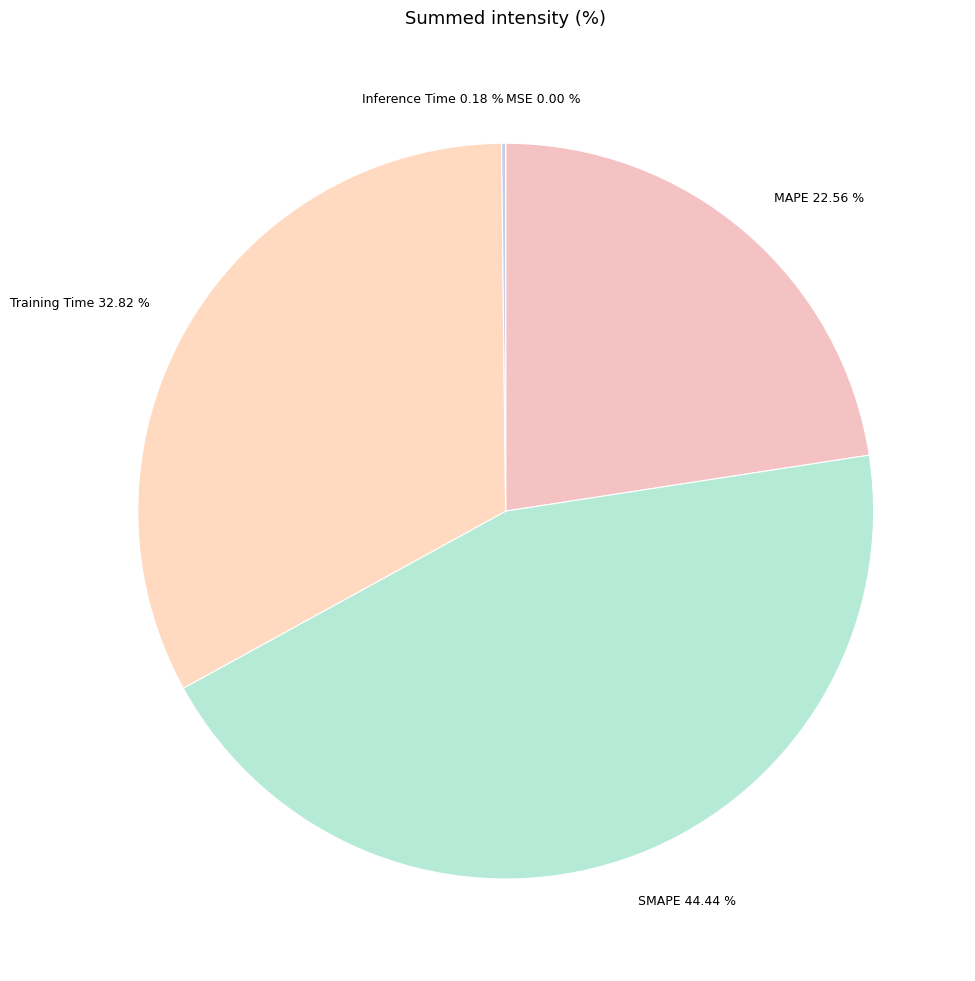

The SMAPE slice represents 44% of the pie. True or false?

True